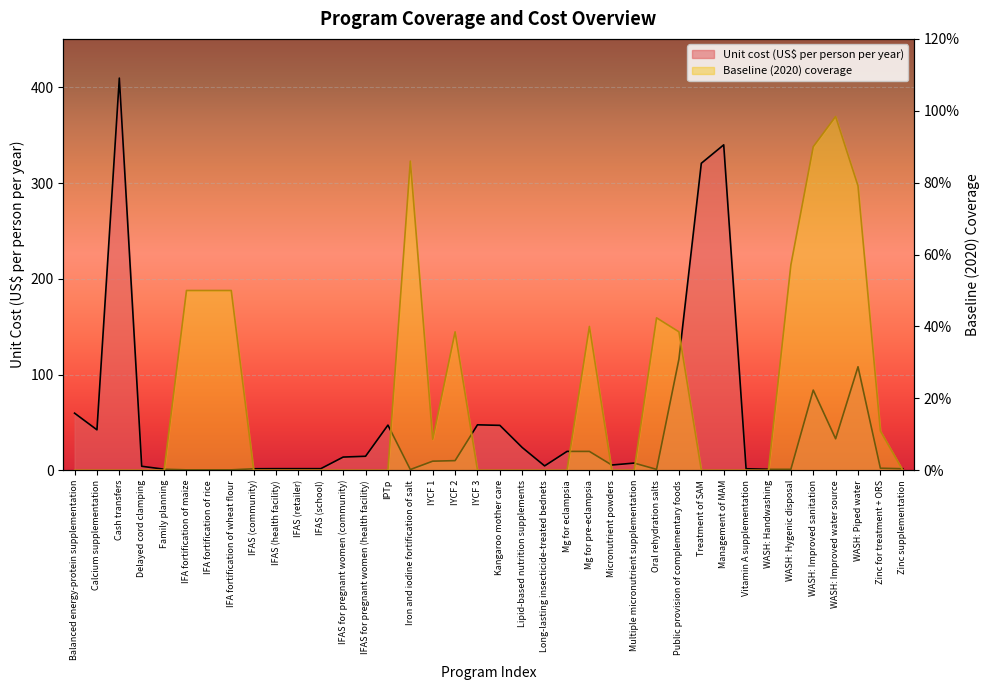

Reading left to right, transcribe all the data shown in this chart.

Unit cost (US$ per person per year): 59.6	42.2	409.8	4.1	1.1	0.4	0.4	0.4	1.5	1.6	1.6	1.6	13.8	14.6	47.1	0.7	9.5	10.0	47.5	46.9	23.7	4.5	19.7	19.6	5.4	7.5	0.9	116.2	320.8	340.0	1.5	0.9	0.9	83.7	32.9	108.1	2.1	1.6
Baseline (2020) coverage: 0.0	0.0	0.0	0.0	0.0	0.5	0.5	0.5	0.0	0.0	0.0	0.0	0.0	0.0	0.0	0.9	0.1	0.4	0.0	0.0	0.0	0.0	0.0	0.4	0.0	0.0	0.4	0.4	0.0	0.0	0.0	0.0	0.6	0.9	1.0	0.8	0.1	0.0